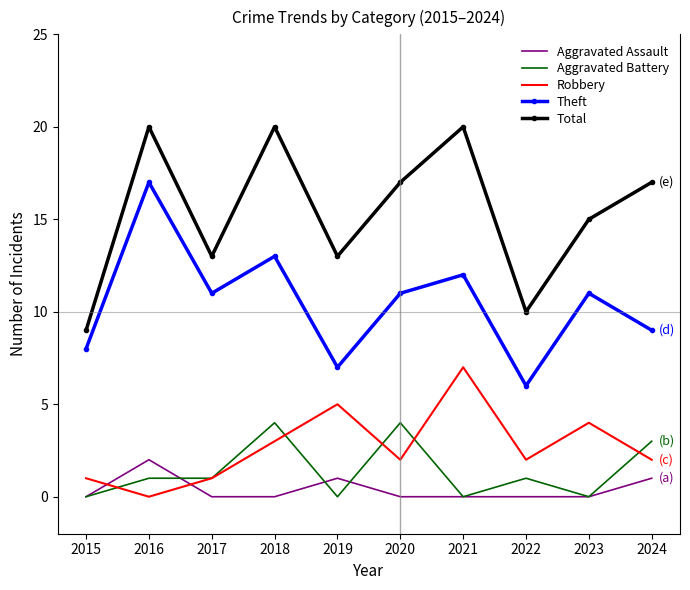

Where does the Total series first go above 17?

2016